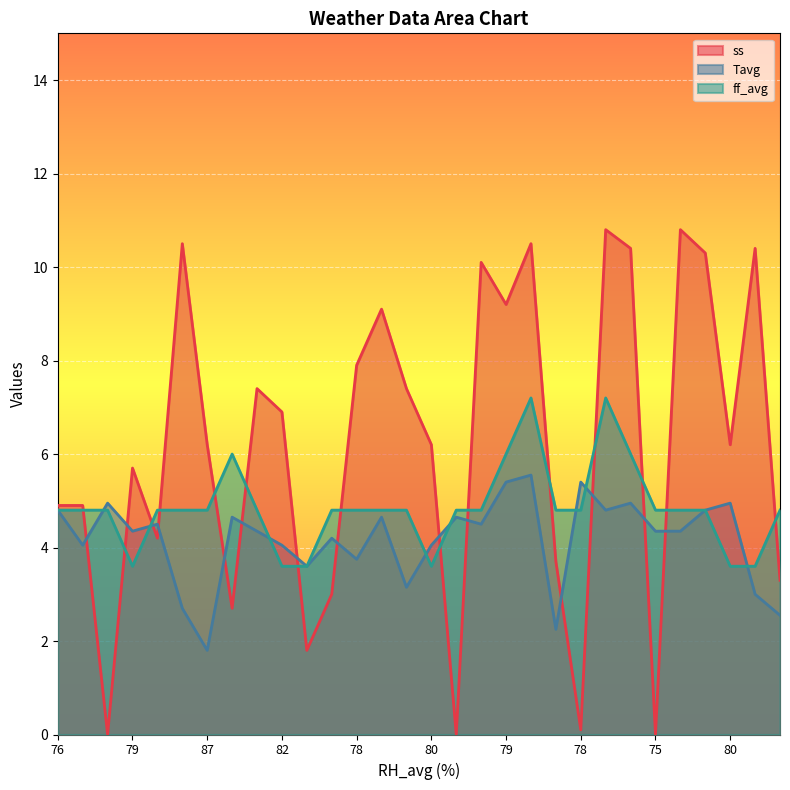

At which category is the sum across all series the highest?

77